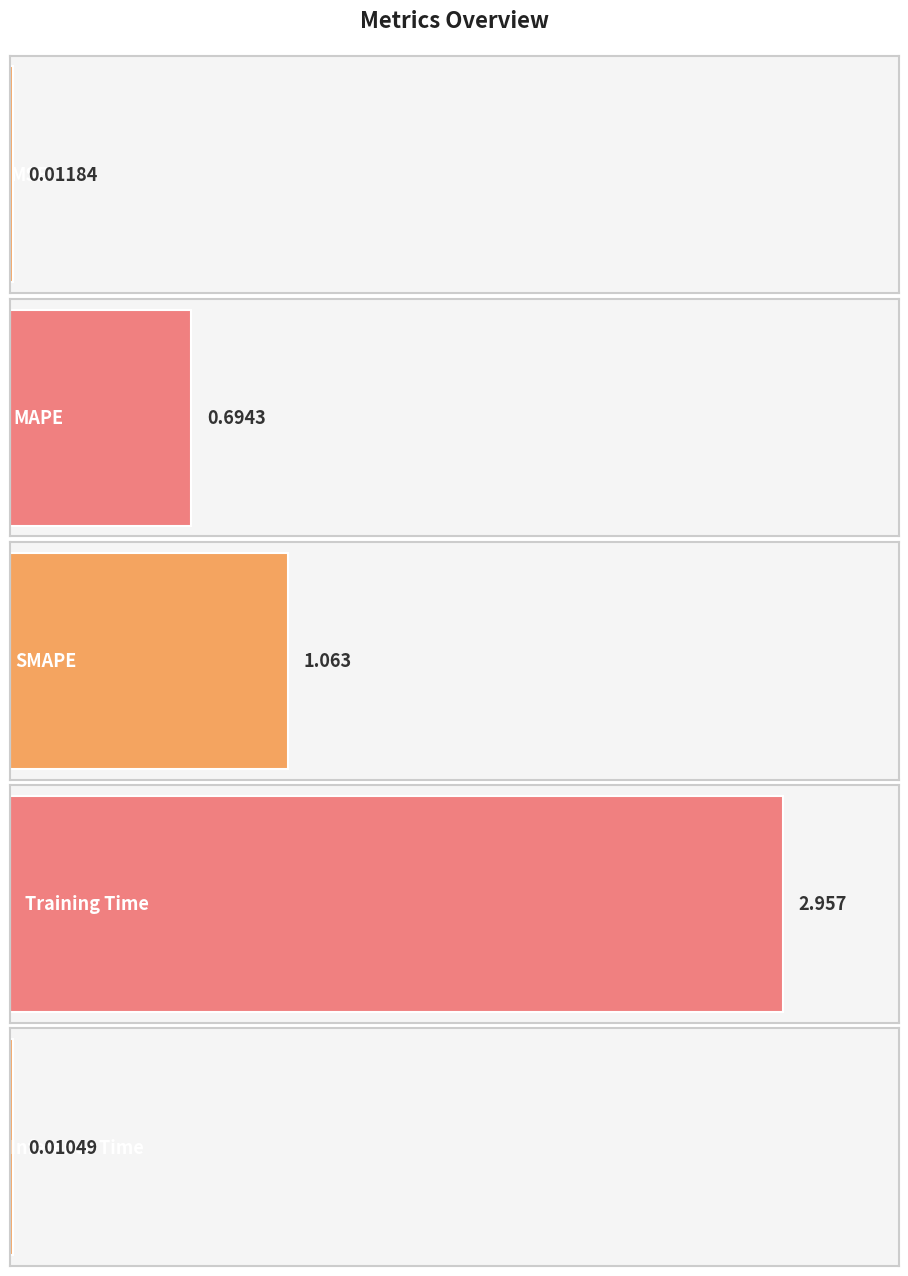

Is it true that the value at MSE is 0.0?

False